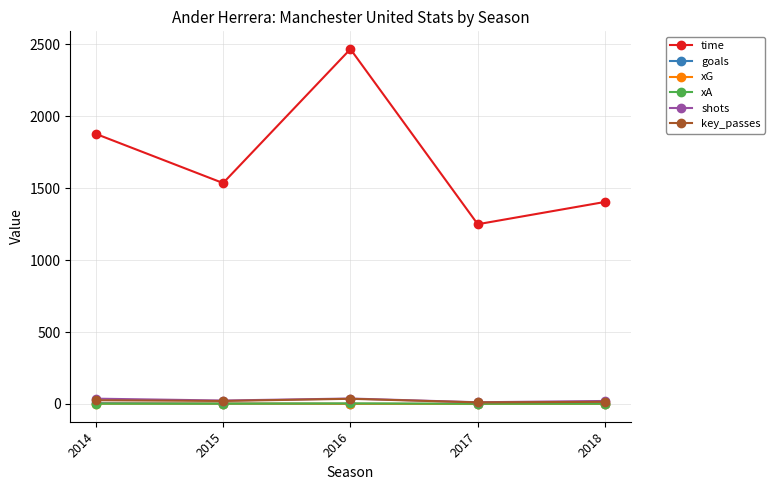

How many lines are shown in the chart?

6